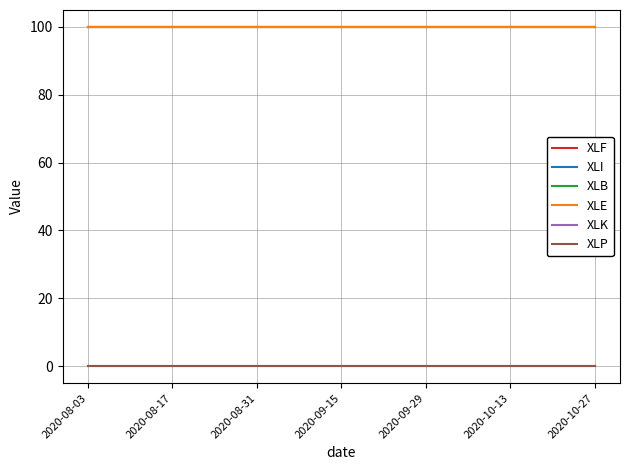

True or false: XLE and XLB intersect in this chart.

False